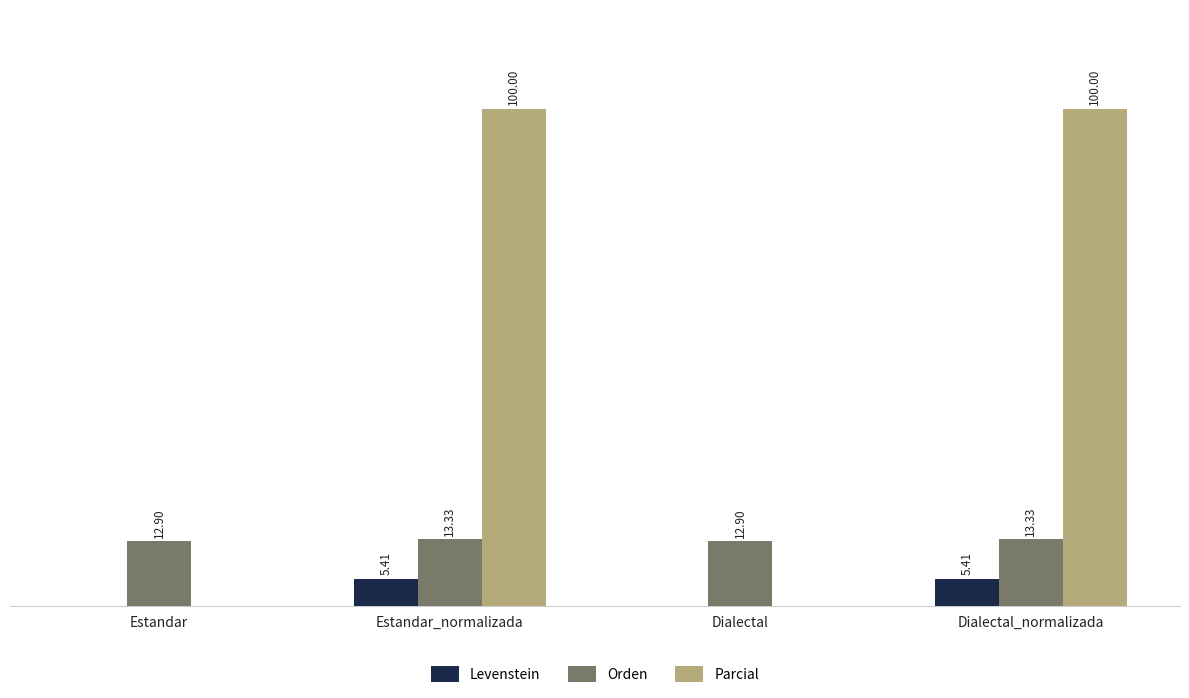

Which series changed the most between Dialectal and Dialectal_normalizada?

Parcial